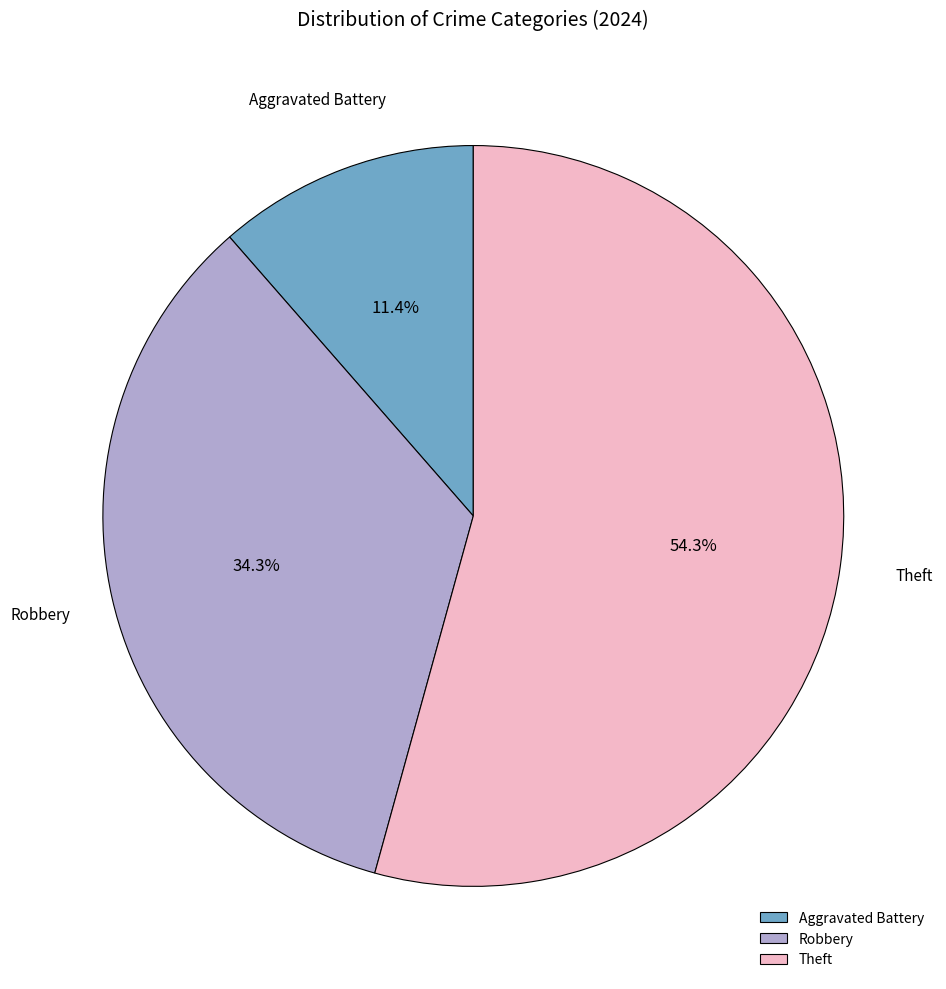

Rank the categories by value from lowest to highest.

Aggravated Battery, Robbery, Theft